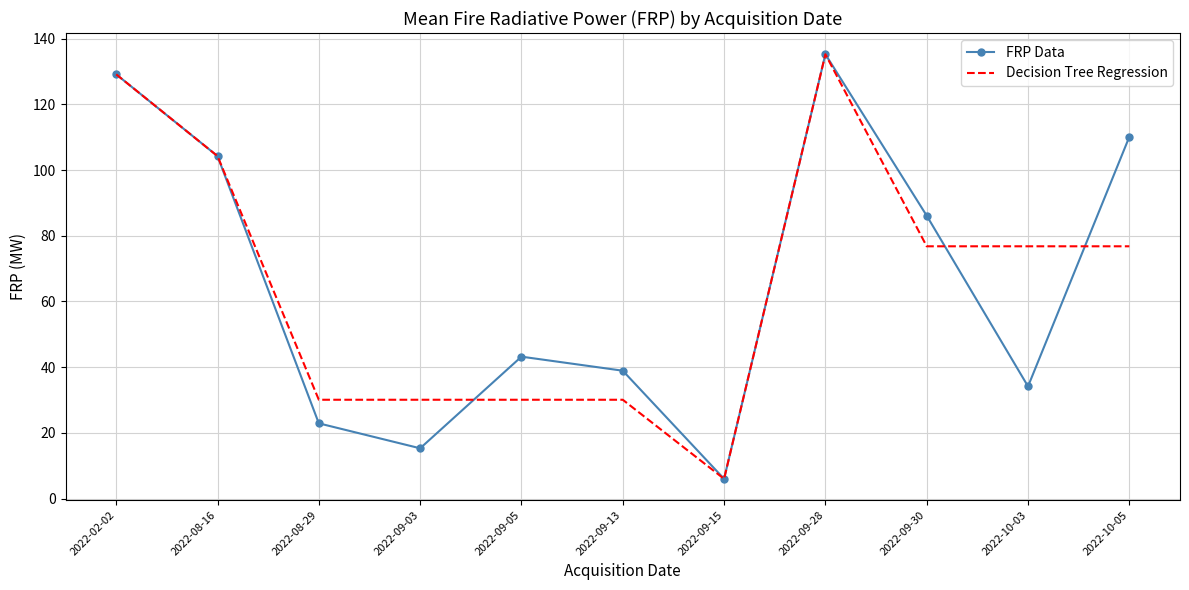

Is it true that Decision Tree Regression equals 104.3 at 2022-08-16?

True